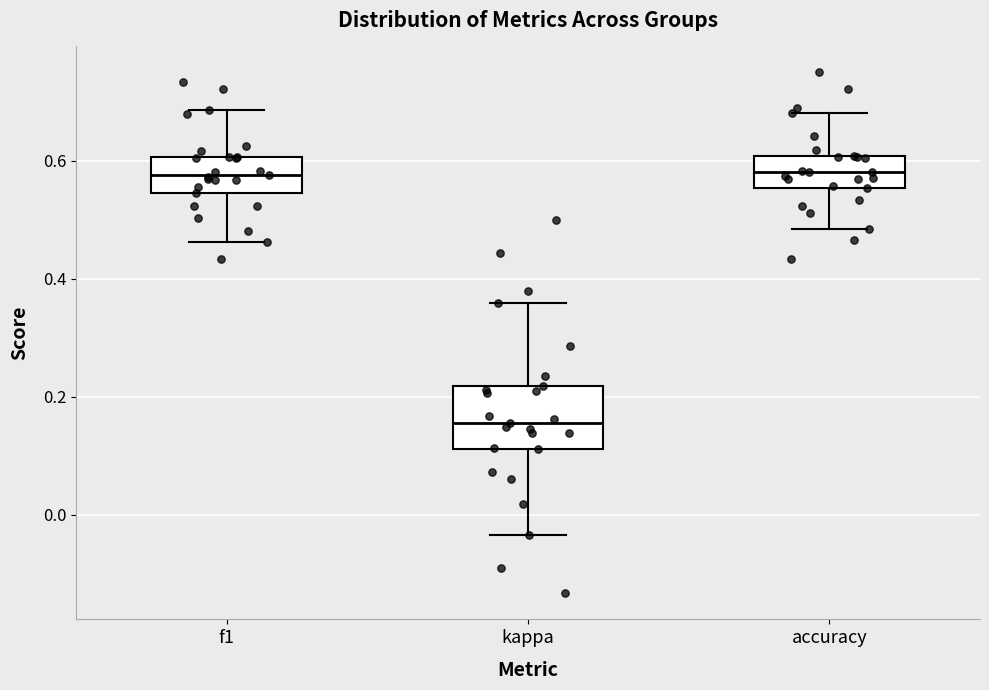

Which box's median line is the lowest?

kappa